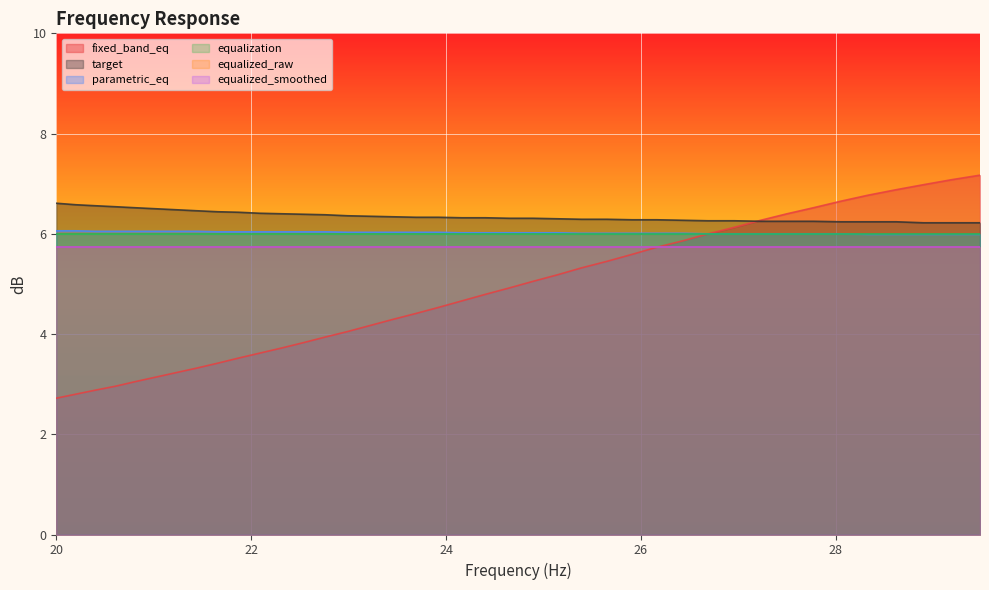

Does the chart display data point markers on the line(s)?

No